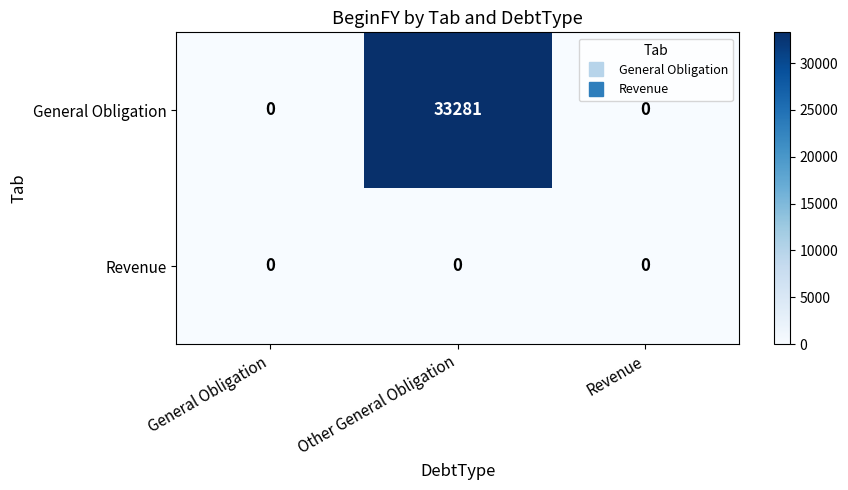

What is the average value of the General Obligation series?

11094